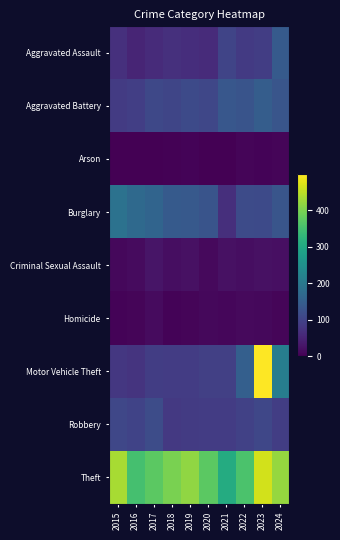

What is the maximum value for Motor Vehicle Theft?

499